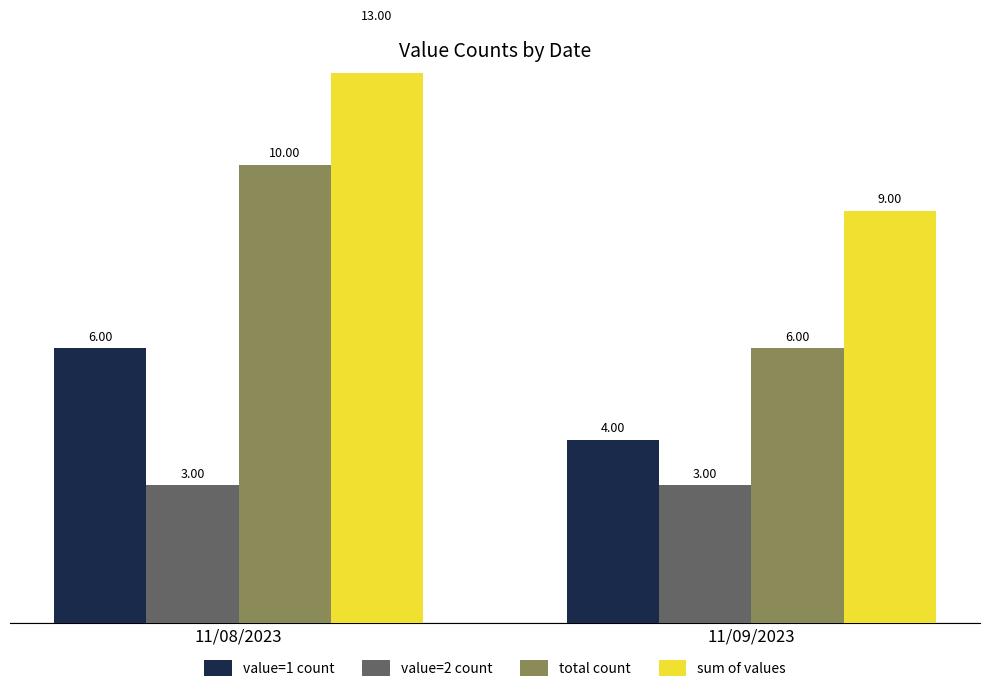

What is the sum of all value=2 count values?

6